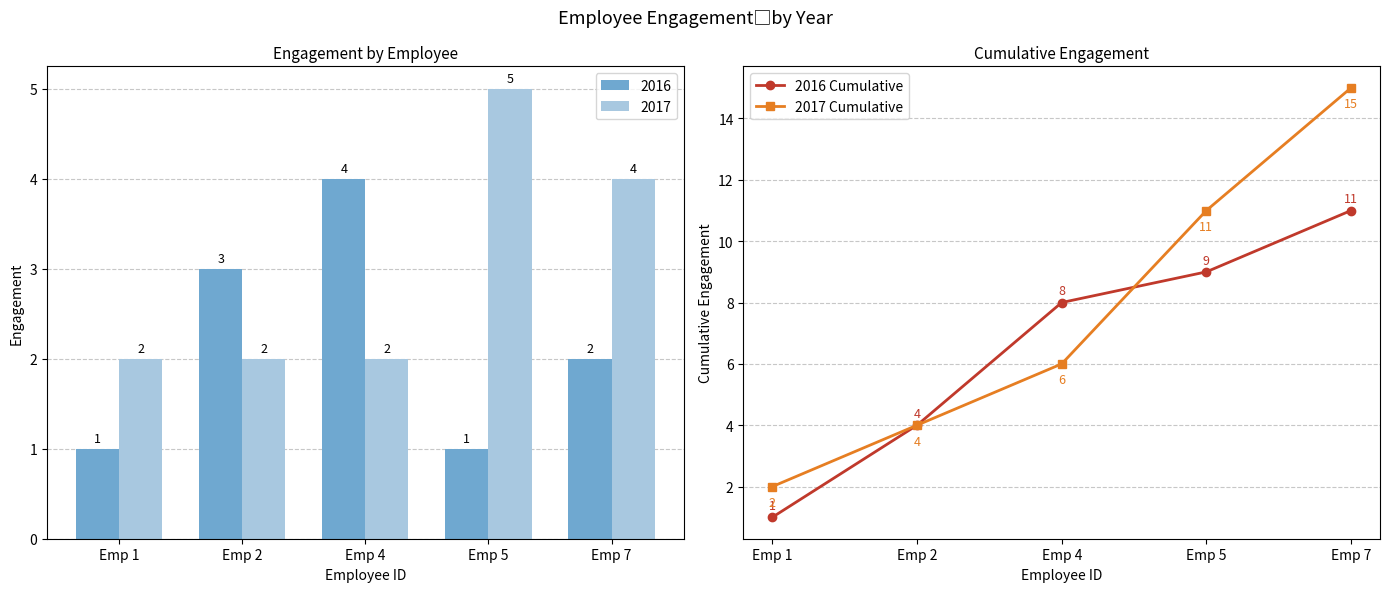

What is the value of the 2016 Cumulative point at the 1st from the left?

1